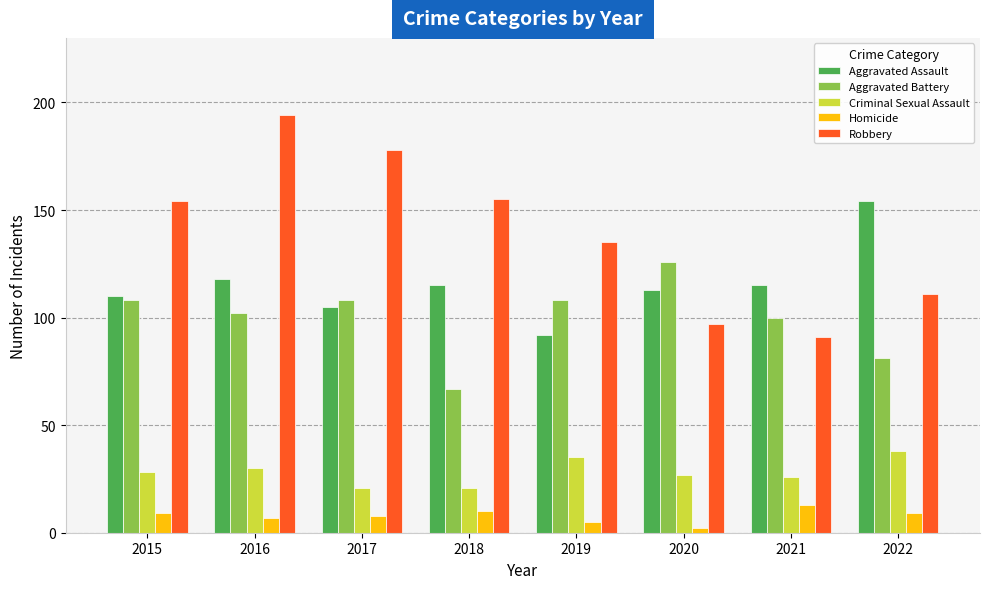

Reading right to left, extract all data points from this chart.

Aggravated Assault: 2022=154	2021=115	2020=113	2019=92	2018=115	2017=105	2016=118	2015=110
Aggravated Battery: 2022=81	2021=100	2020=126	2019=108	2018=67	2017=108	2016=102	2015=108
Criminal Sexual Assault: 2022=38	2021=26	2020=27	2019=35	2018=21	2017=21	2016=30	2015=28
Homicide: 2022=9	2021=13	2020=2	2019=5	2018=10	2017=8	2016=7	2015=9
Robbery: 2022=111	2021=91	2020=97	2019=135	2018=155	2017=178	2016=194	2015=154